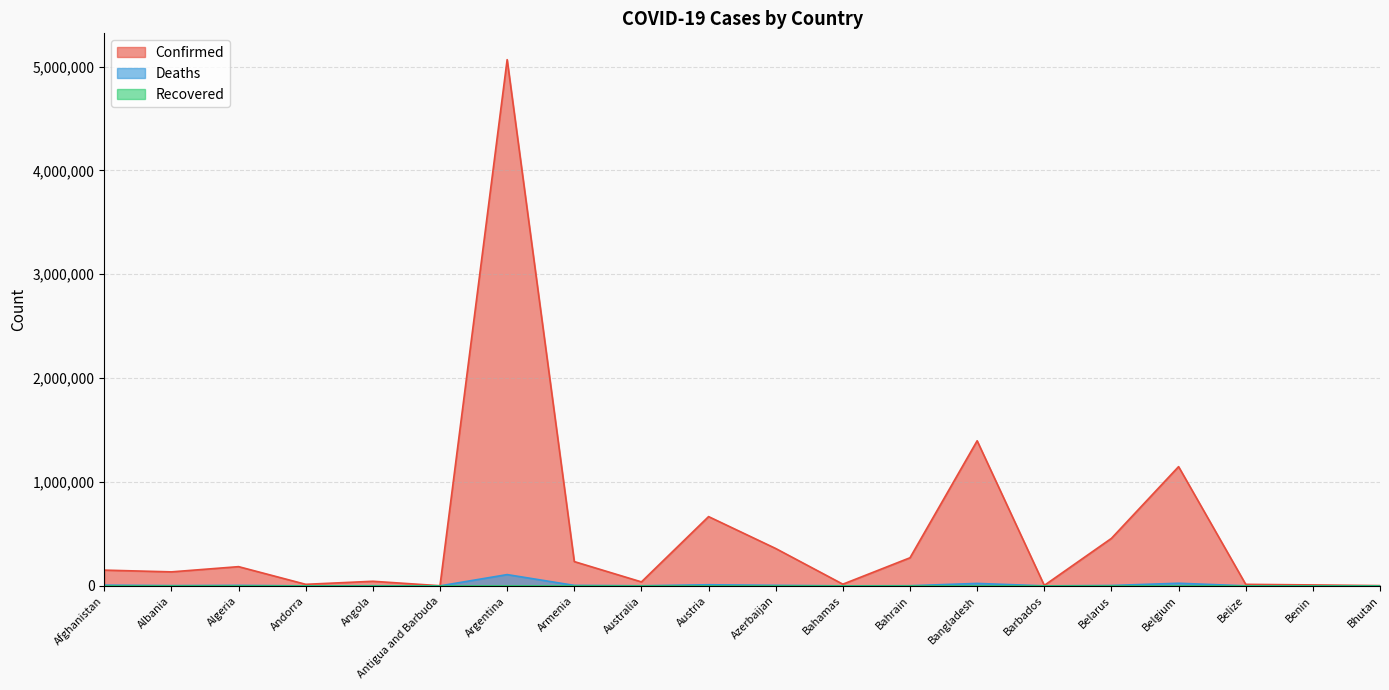

What is the label of the 2nd point from the right?

Benin